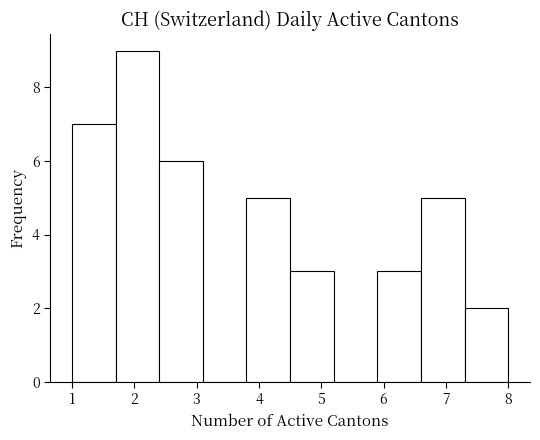

Over which range of the x-axis is the bar tallest?

1.7 to 2.4